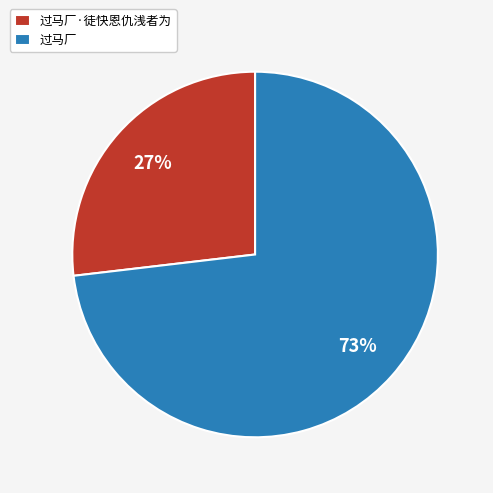

What percentage is the 过马厂·徒快恩仇浅者为 slice, to the nearest percent?

27%